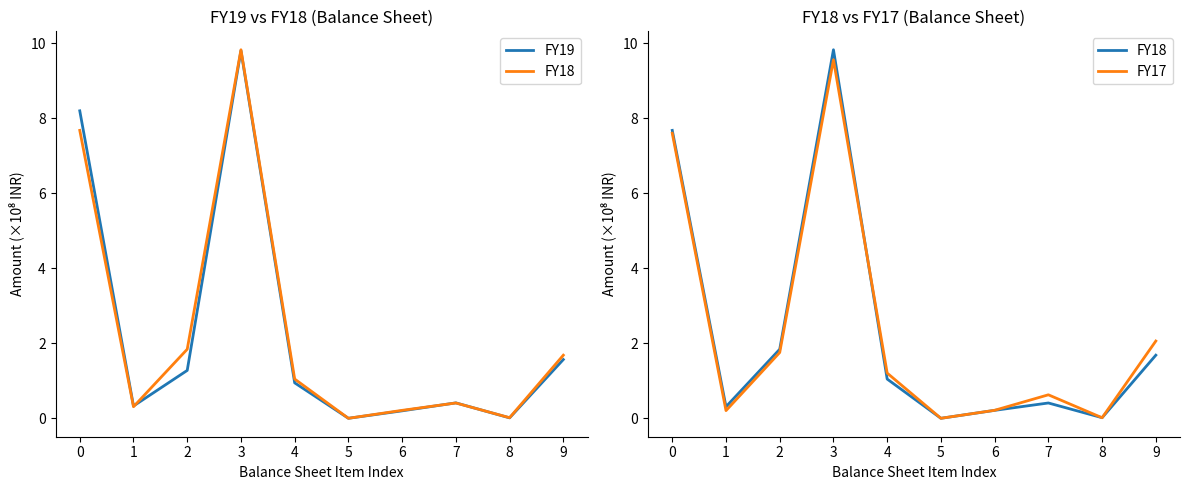

In FY19, how many points are lower than both neighbors (excluding endpoints)?

3